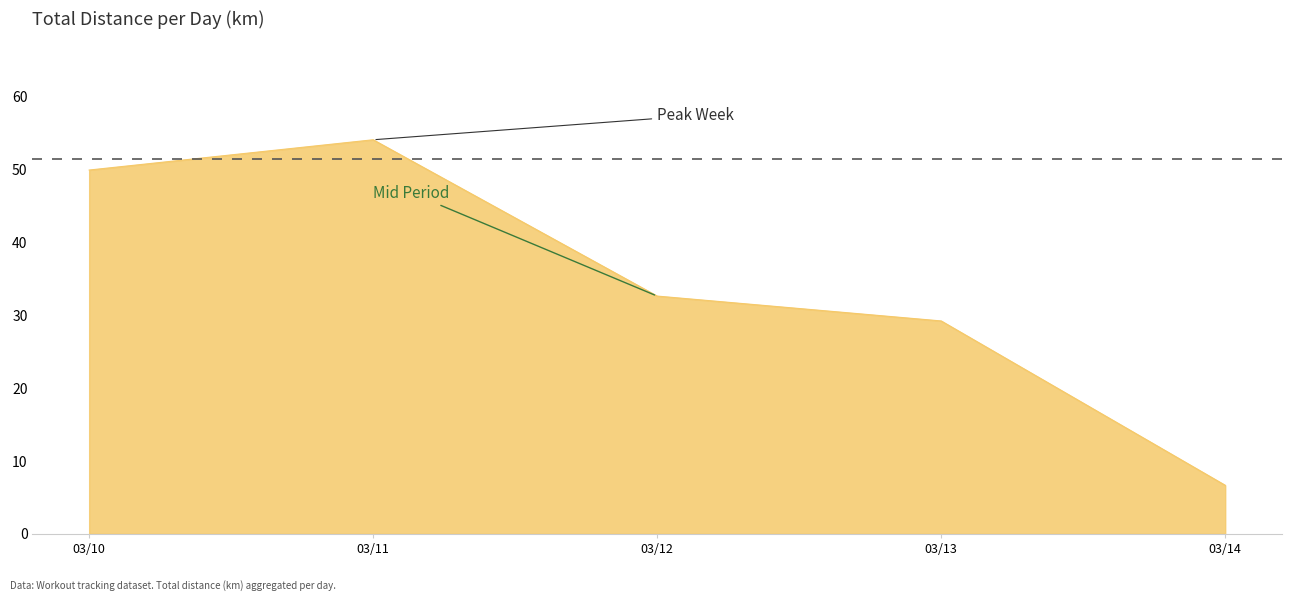

Does the chart have visible grid lines?

No